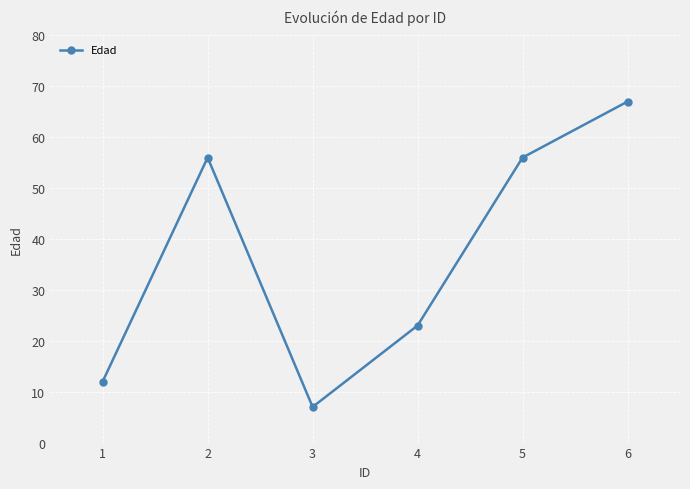

At which label is the value closest to 37?

4